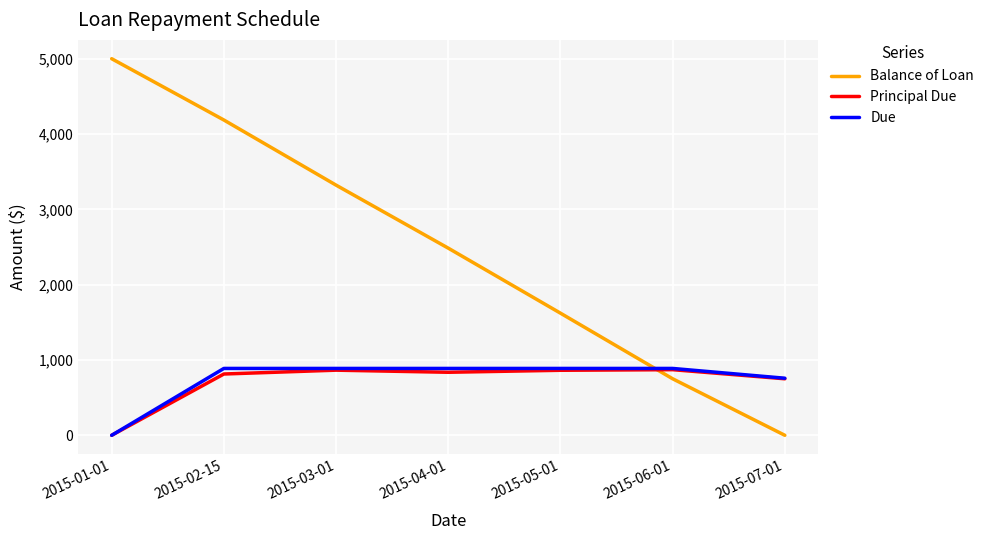

Which series changed the most between 2015-03-01 and 2015-05-01?

Balance of Loan